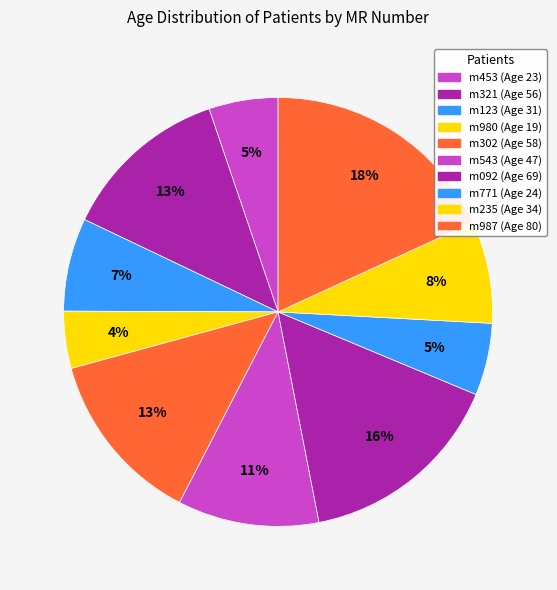

What percentage is the m543 slice, to the nearest percent?

11%